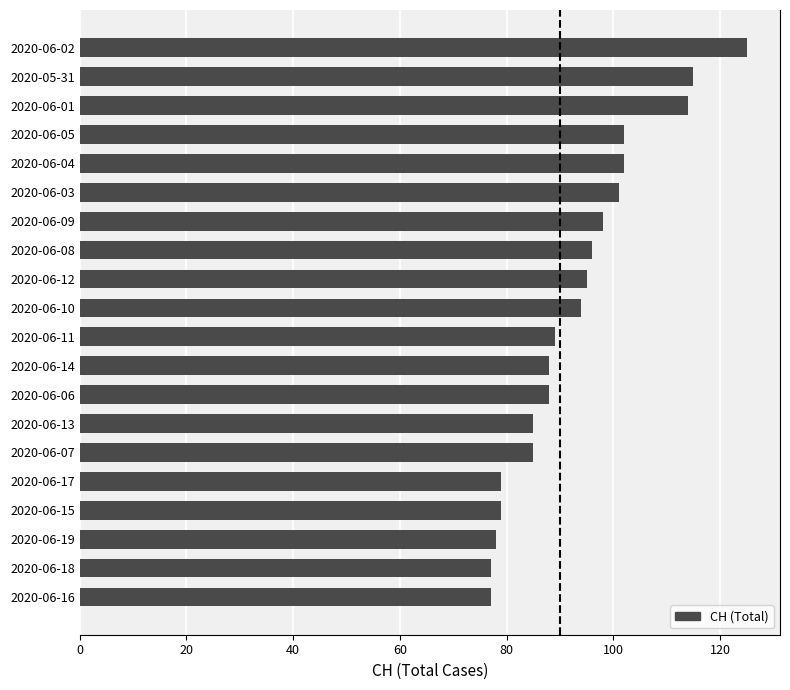

Reading bottom to top, transcribe all the data shown in this chart.

2020-06-16=77	2020-06-18=77	2020-06-19=78	2020-06-15=79	2020-06-17=79	2020-06-07=85	2020-06-13=85	2020-06-06=88	2020-06-14=88	2020-06-11=89	2020-06-10=94	2020-06-12=95	2020-06-08=96	2020-06-09=98	2020-06-03=101	2020-06-04=102	2020-06-05=102	2020-06-01=114	2020-05-31=115	2020-06-02=125